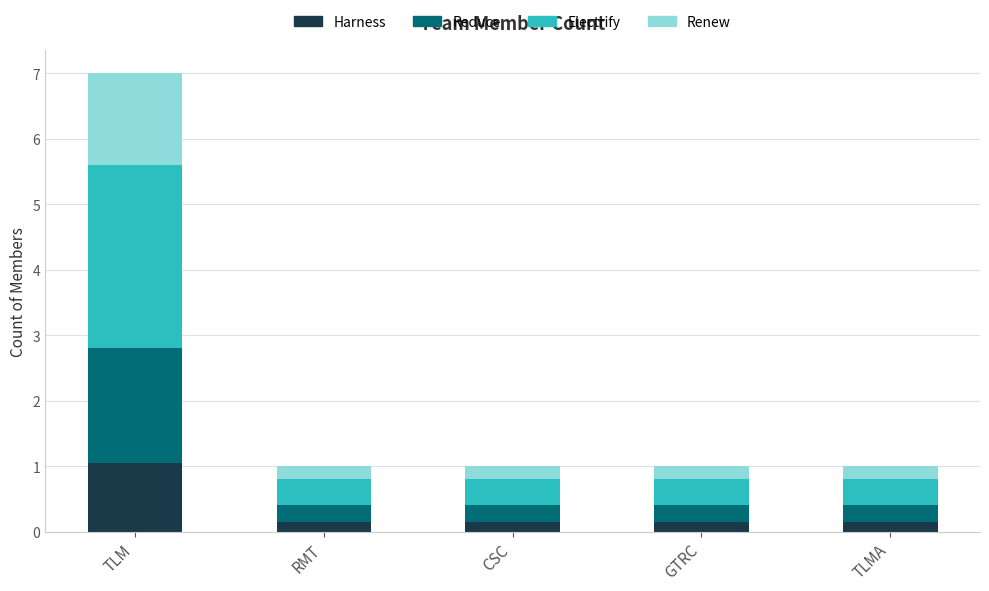

What is the total value across all series at RMT?

1.0